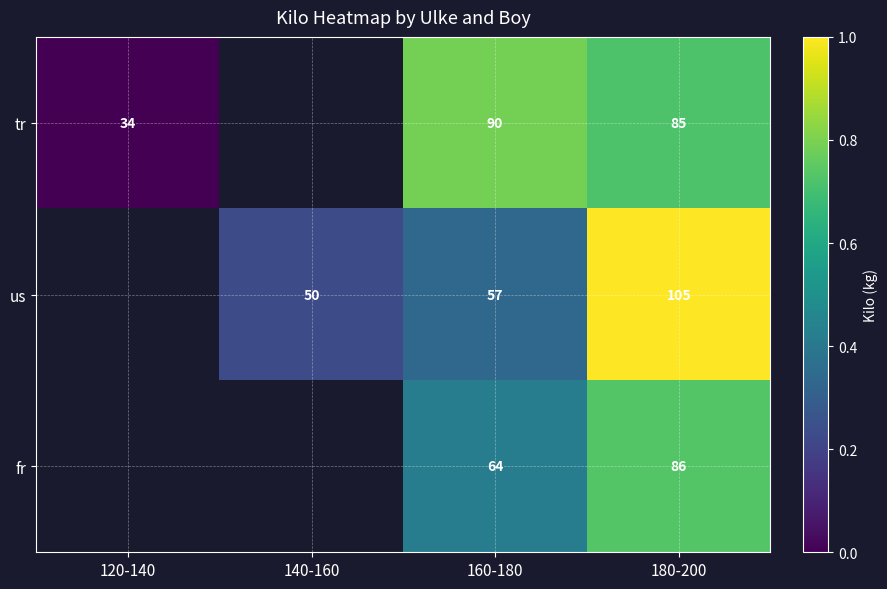

At 160-180, list the series in order from largest to smallest.

tr, fr, us